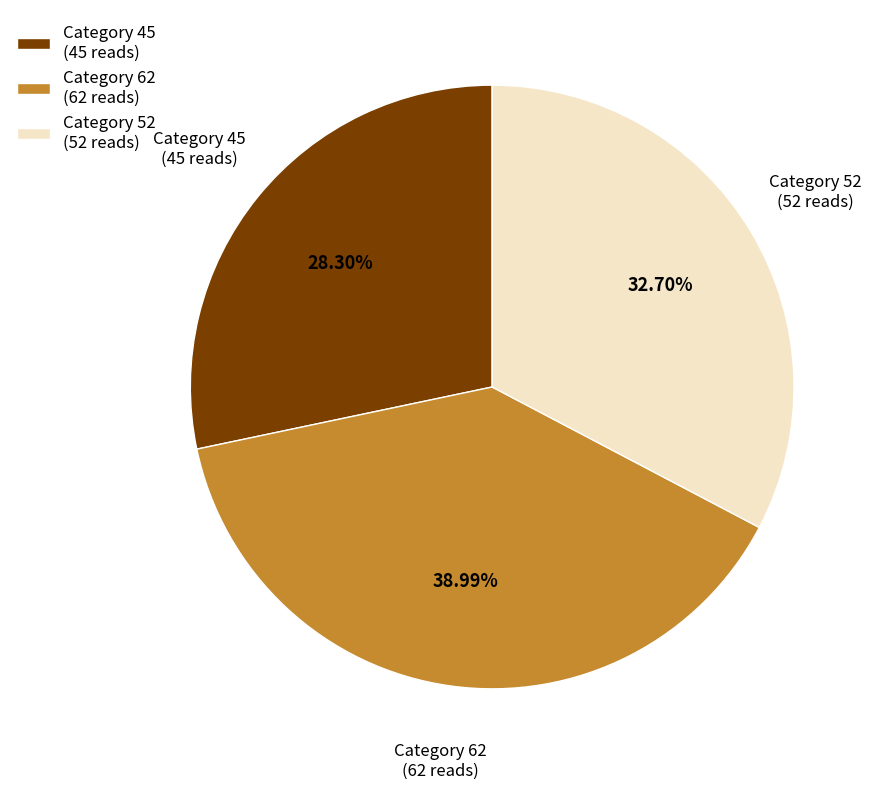

Does Category 52 (52 reads) represent more than half of the total?

No